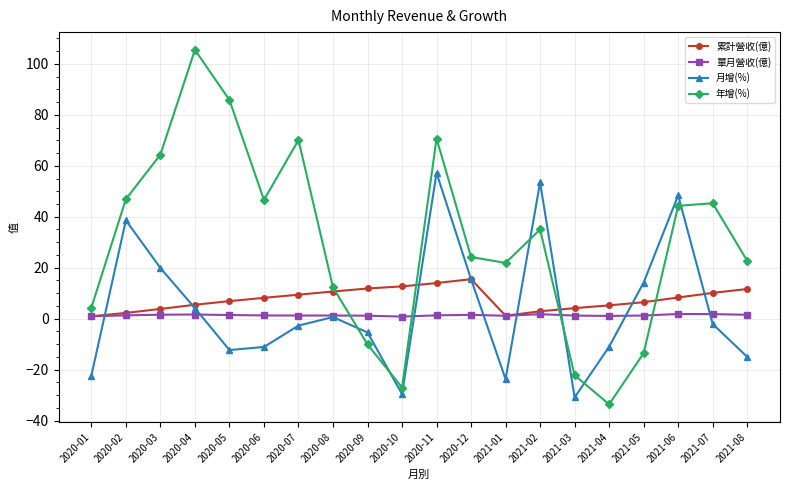

How many values in 年增(%) are below zero?

5